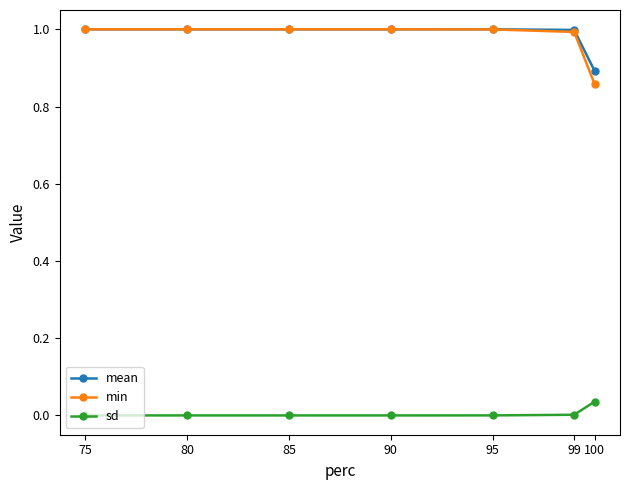

Read the mean value at 95.

1.0